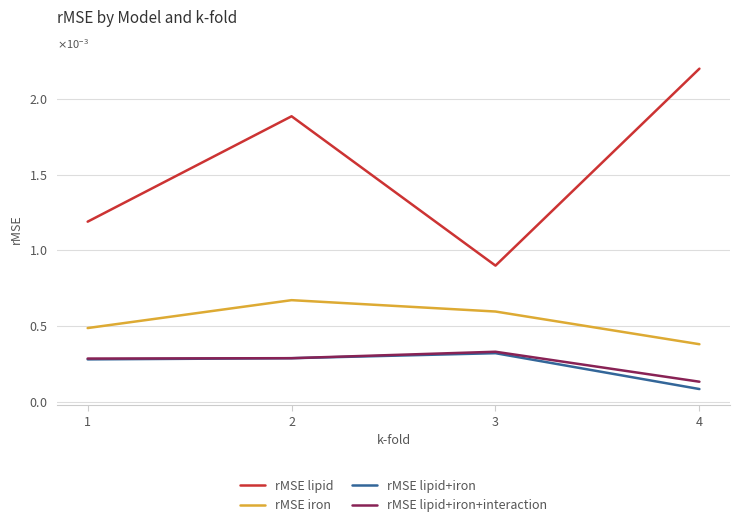

True or false: rMSE lipid+iron+interaction and rMSE lipid+iron intersect in this chart.

False